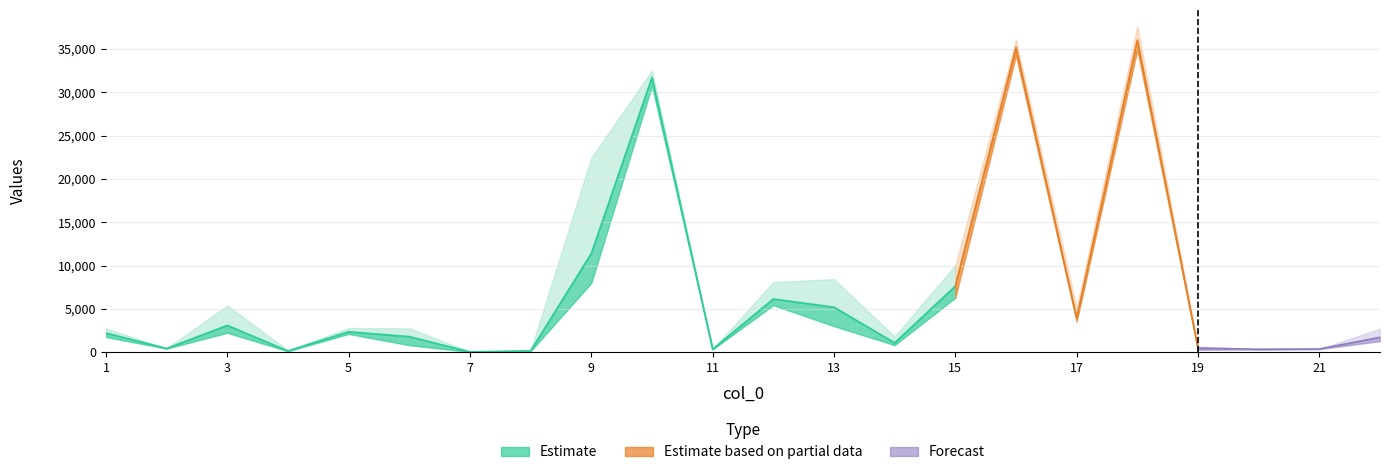

What is the spread (max minus min) of values at 8?

72.2